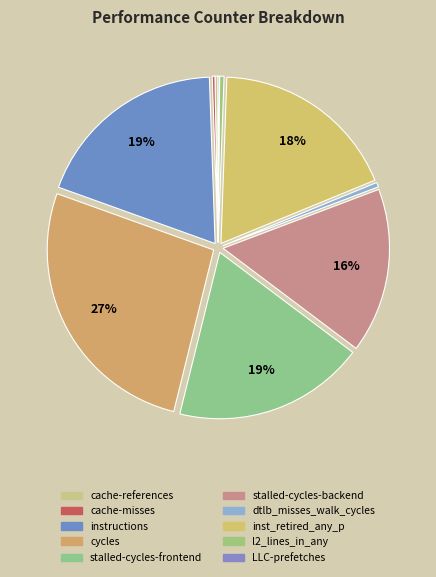

True or false: LLC-prefetches accounts for 7% of the total.

False